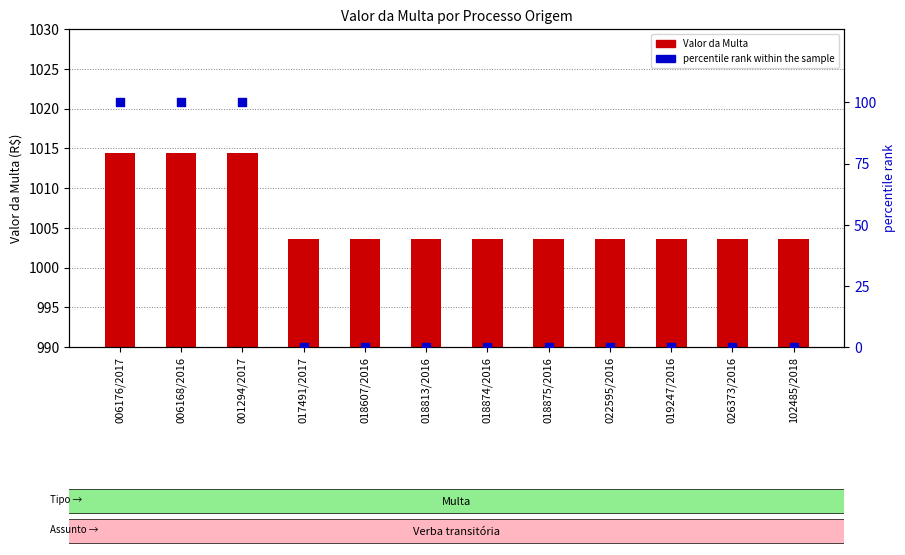

Is the value of percentile rank within the sample at 026373/2016 greater than the value of Valor da Multa at 018607/2016?

No